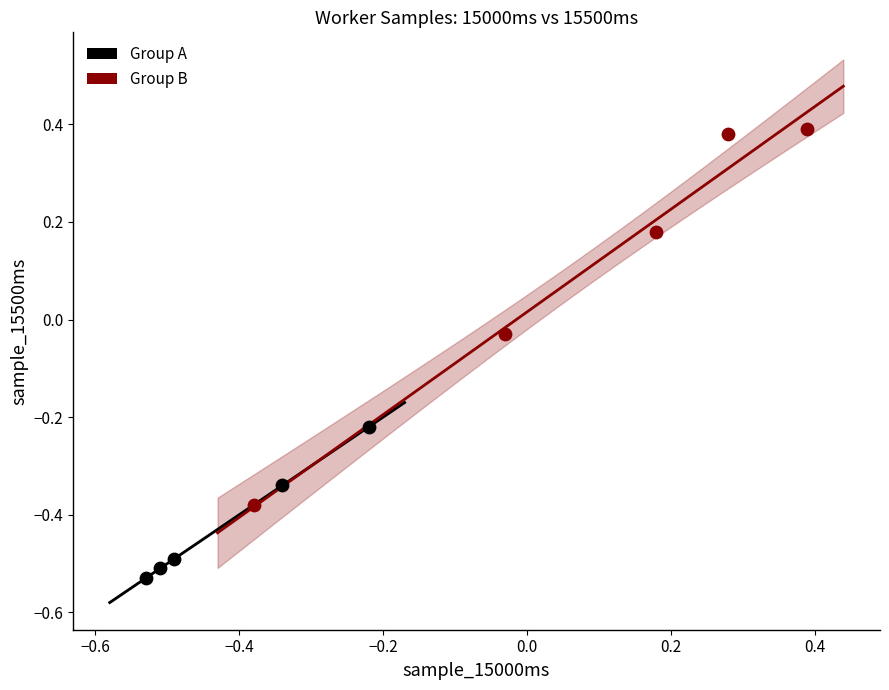

Which series contains the highest Y value?

Group B